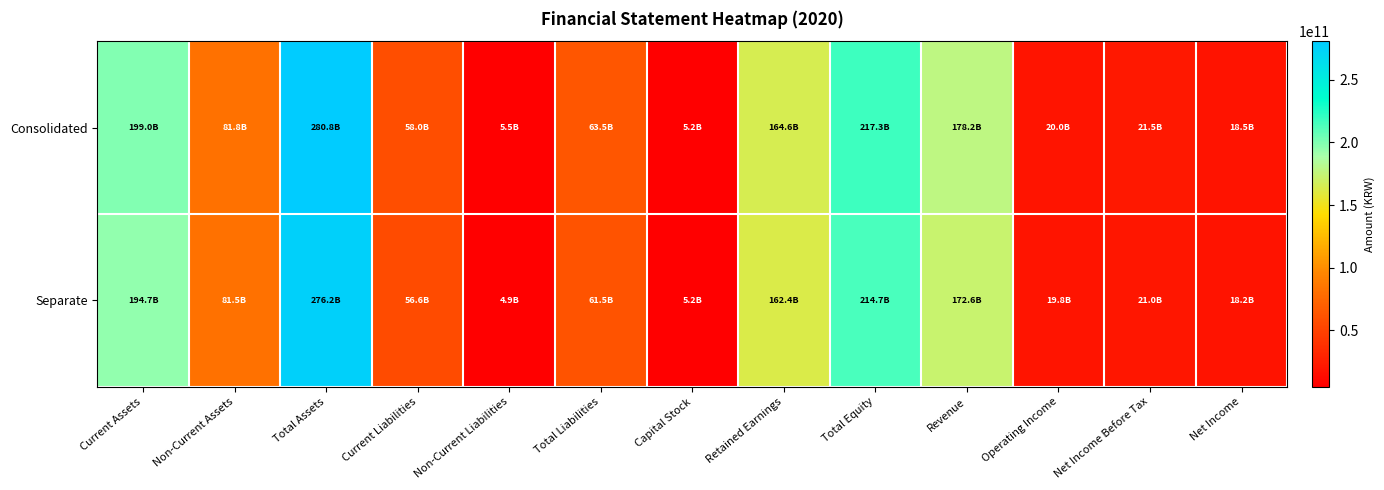

What is the spread (max minus min) of values at Non-Current Liabilities?

585141012